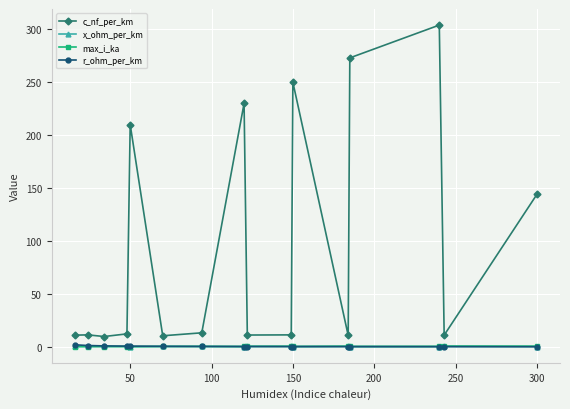

True or false: c_nf_per_km and x_ohm_per_km cross at least once.

False